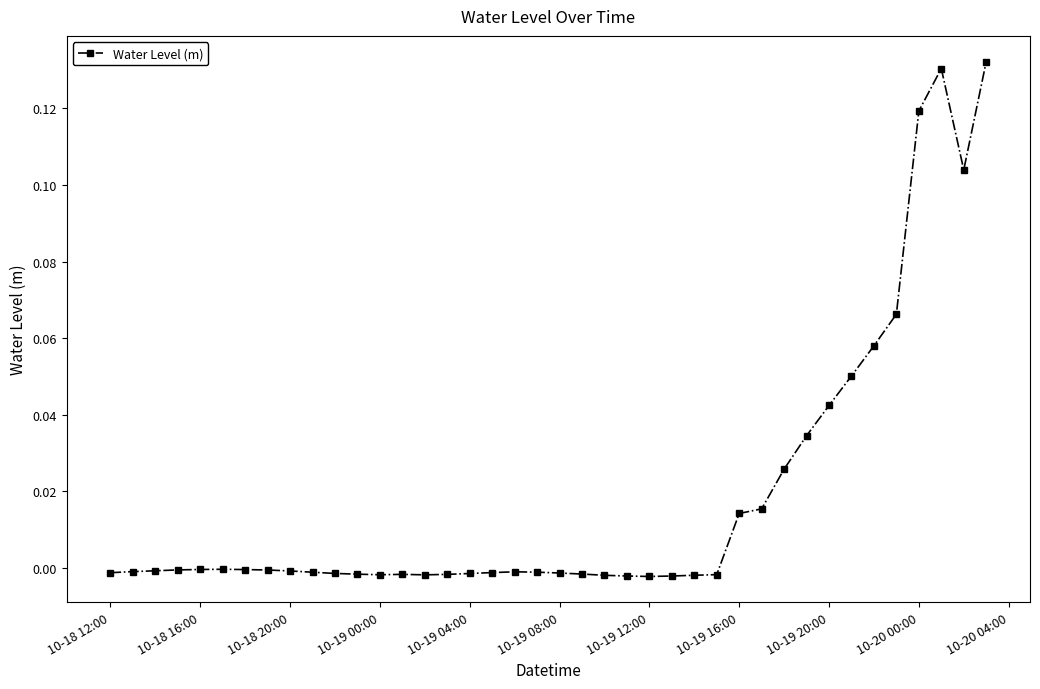

True or false: there are more than 1 points higher than both neighbors.

True